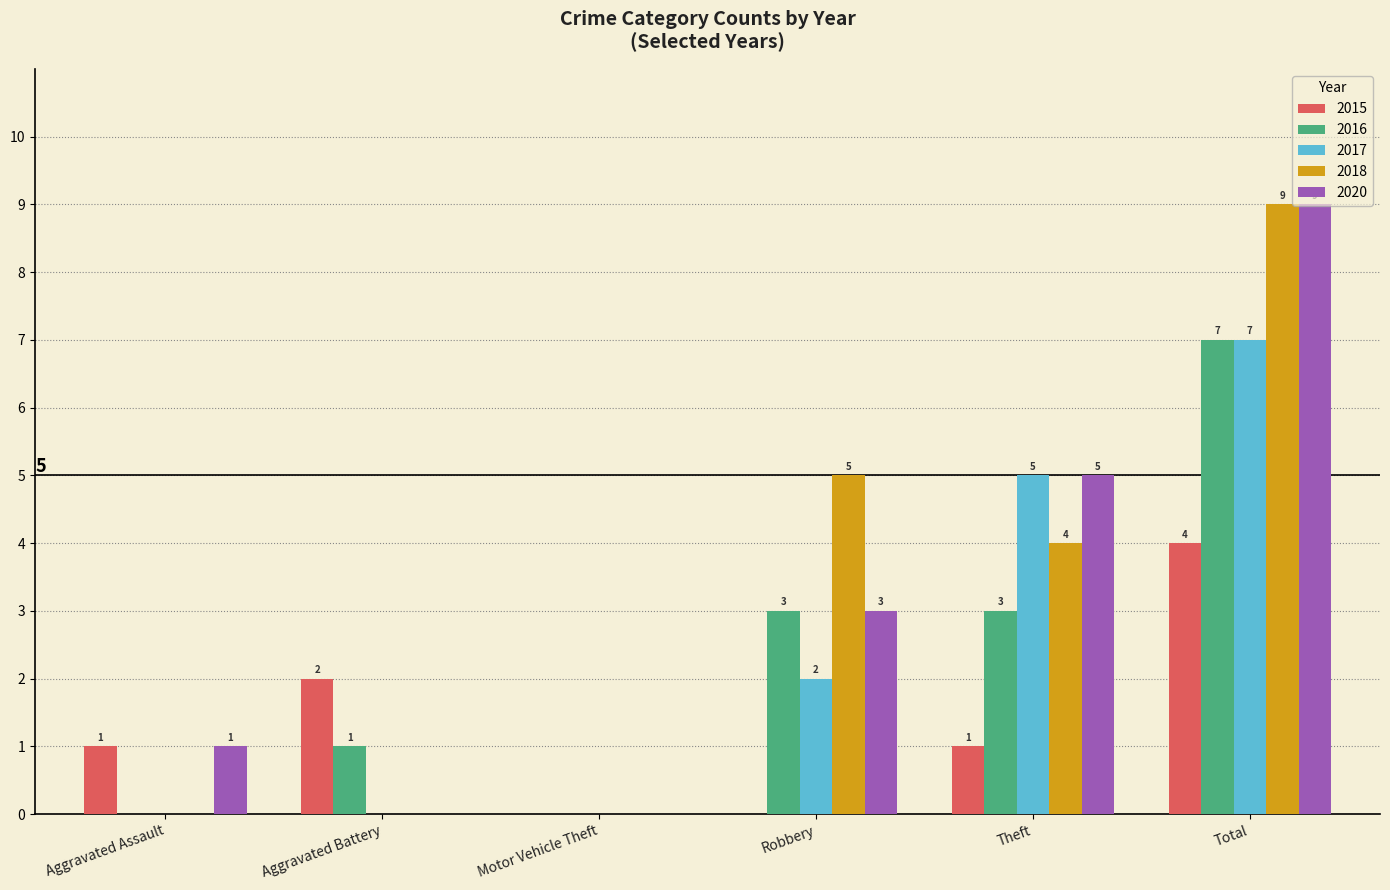

Reading left to right, what are all the values shown in this chart?

2015: Aggravated Assault=1	Aggravated Battery=2	Motor Vehicle Theft=0	Robbery=0	Theft=1	Total=4
2016: Aggravated Assault=0	Aggravated Battery=1	Motor Vehicle Theft=0	Robbery=3	Theft=3	Total=7
2017: Aggravated Assault=0	Aggravated Battery=0	Motor Vehicle Theft=0	Robbery=2	Theft=5	Total=7
2018: Aggravated Assault=0	Aggravated Battery=0	Motor Vehicle Theft=0	Robbery=5	Theft=4	Total=9
2020: Aggravated Assault=1	Aggravated Battery=0	Motor Vehicle Theft=0	Robbery=3	Theft=5	Total=9